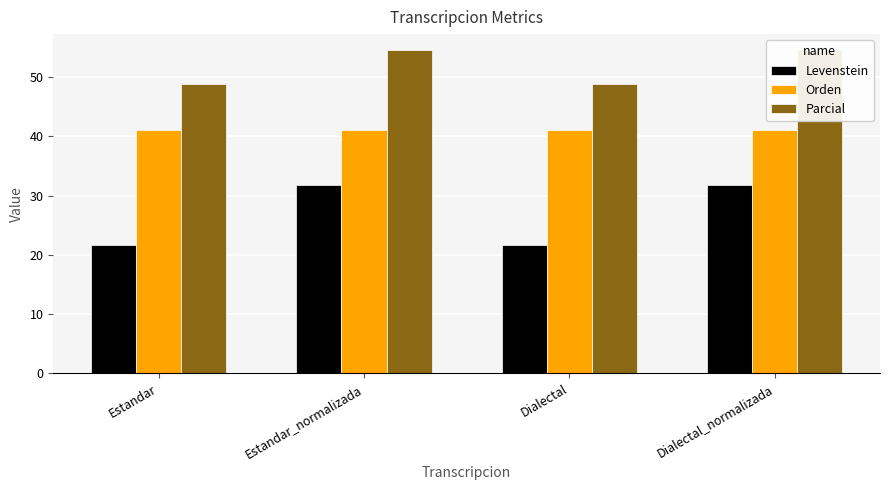

What value does the Orden series have at Estandar_normalizada?

41.0